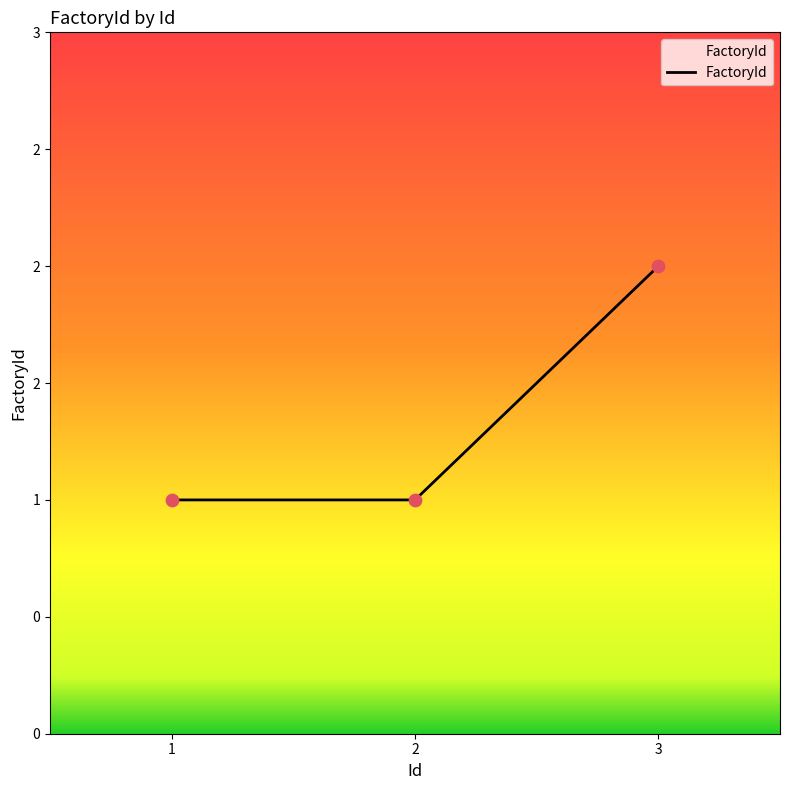

Approximately how many times larger is the value at 2 compared to 1?

1.0